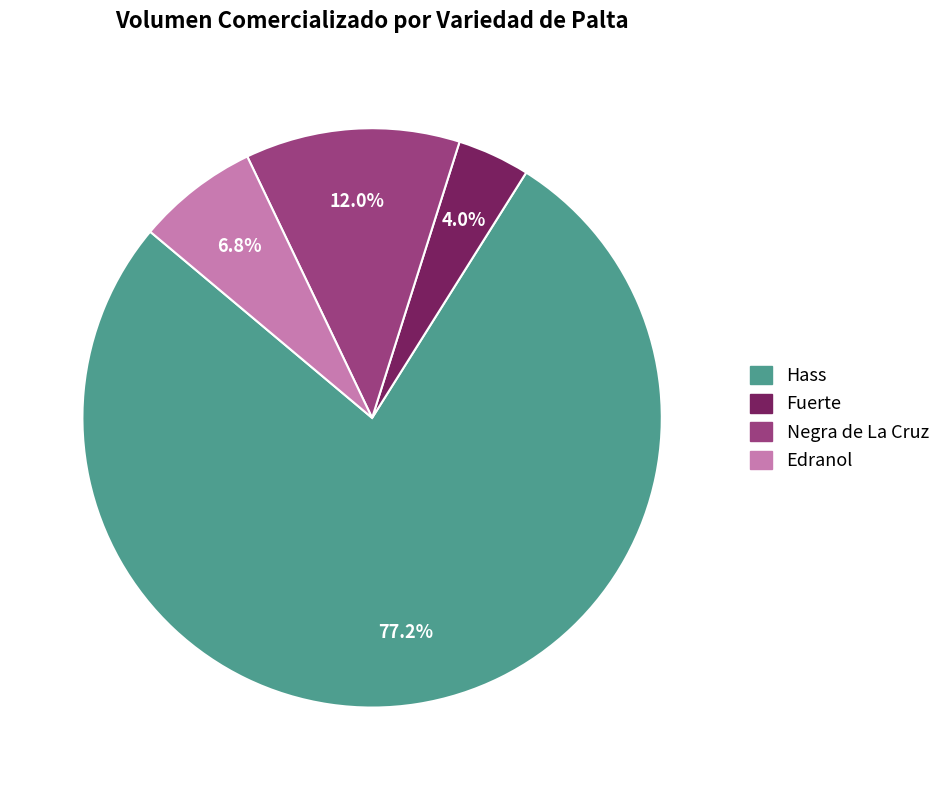

Which has a higher value, Hass or Fuerte?

Hass